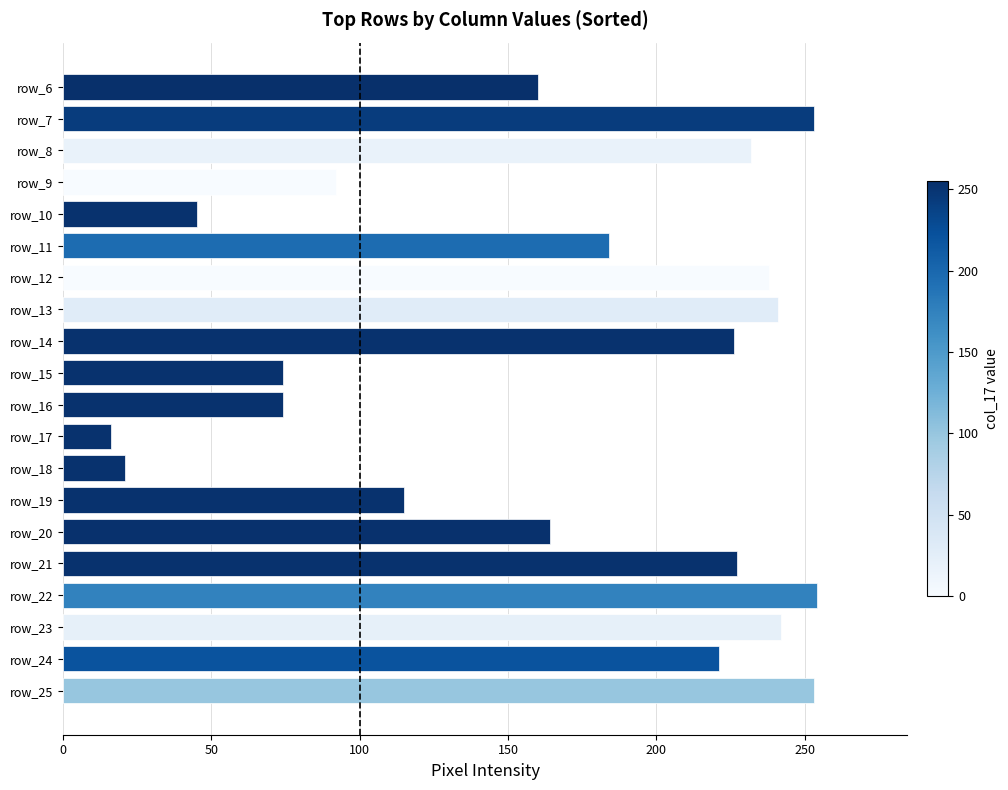

The chart shows a value of 74 at row_15. True or false?

True